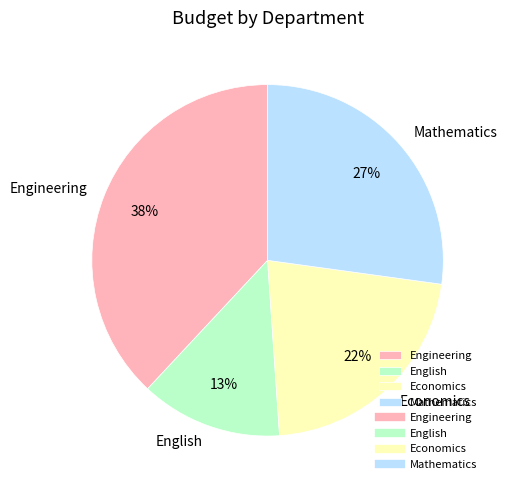

Rank the categories by value from highest to lowest.

Engineering, Mathematics, Economics, English